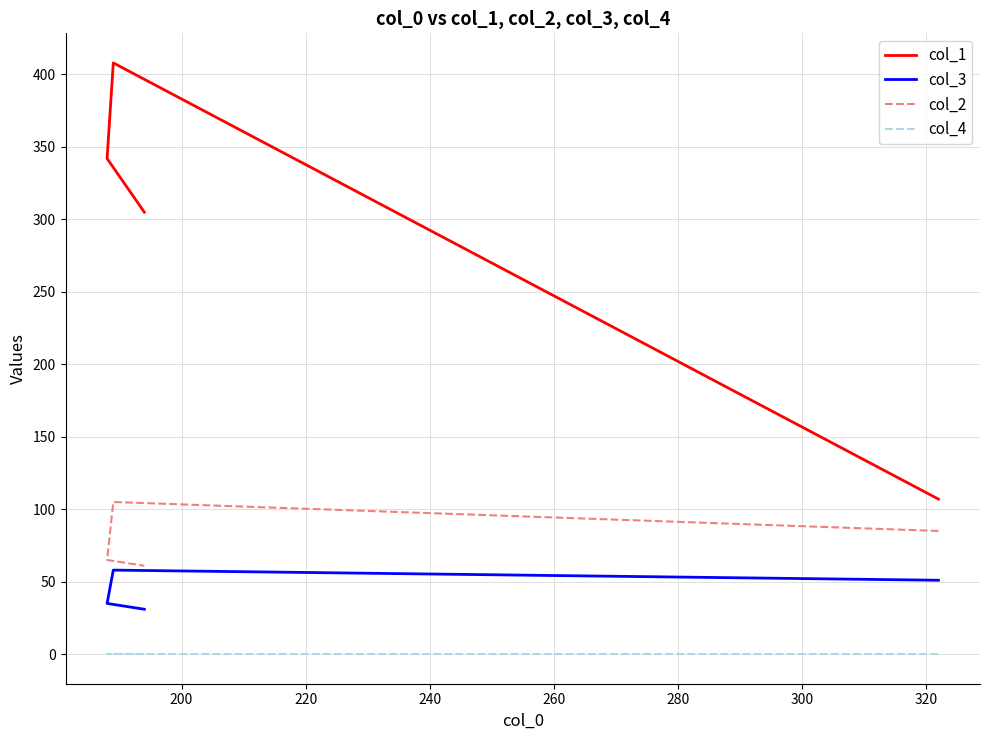

Which series has the largest range (max minus min)?

col_1